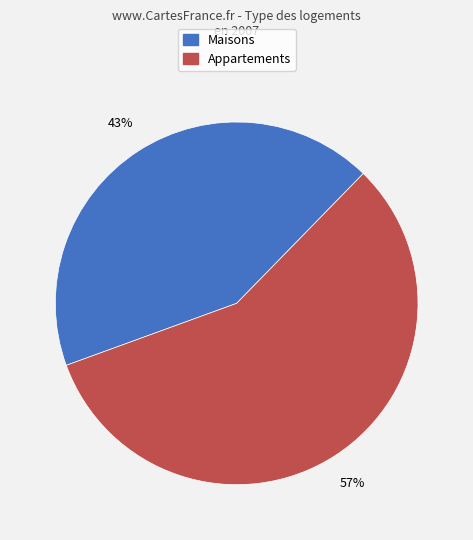

To the nearest percent, what is the difference between the largest and smallest slice percentages?

14%